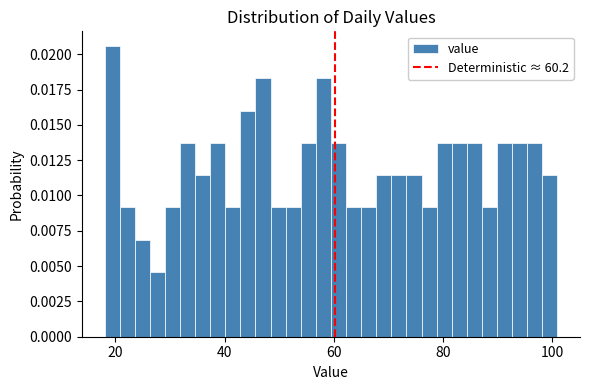

Around what value on the x-axis is the tallest bar? Give the approximate position of its centre, as read against the axis.

20